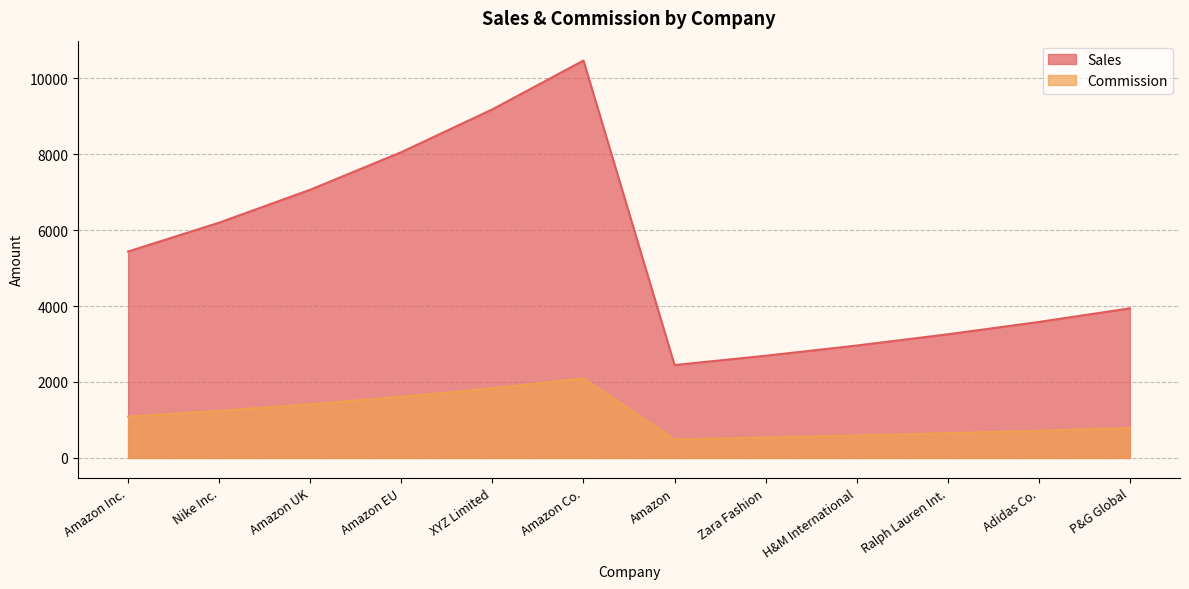

What is the label of the 1st point from the right?

P&G Global